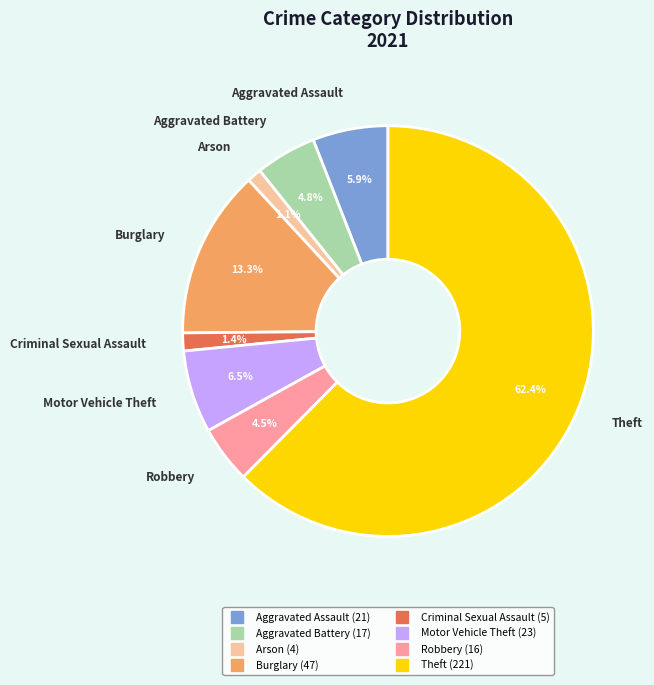

Is there any slice that represents more than half of the pie?

Yes